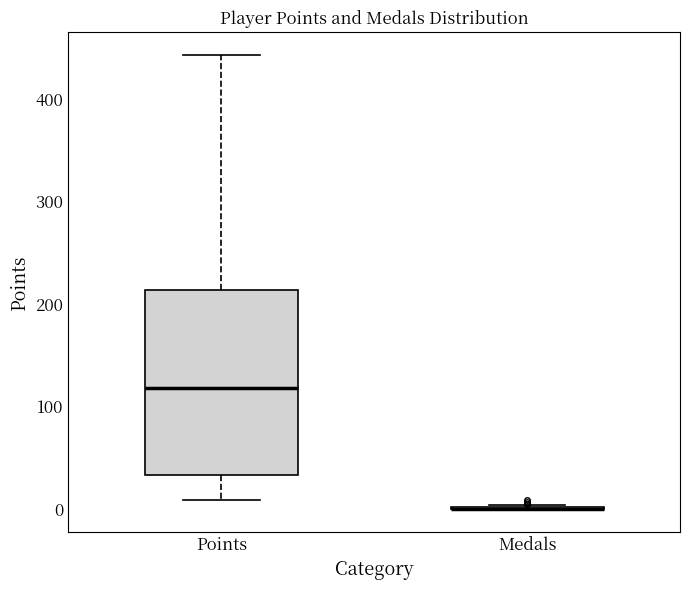

Comparing the boxes themselves (not the whiskers), which one is the tallest?

Points